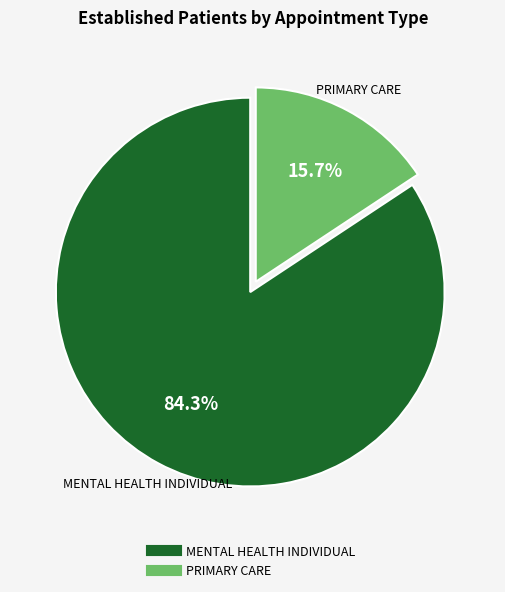

Rank the categories by value from lowest to highest.

PRIMARY CARE, MENTAL HEALTH INDIVIDUAL